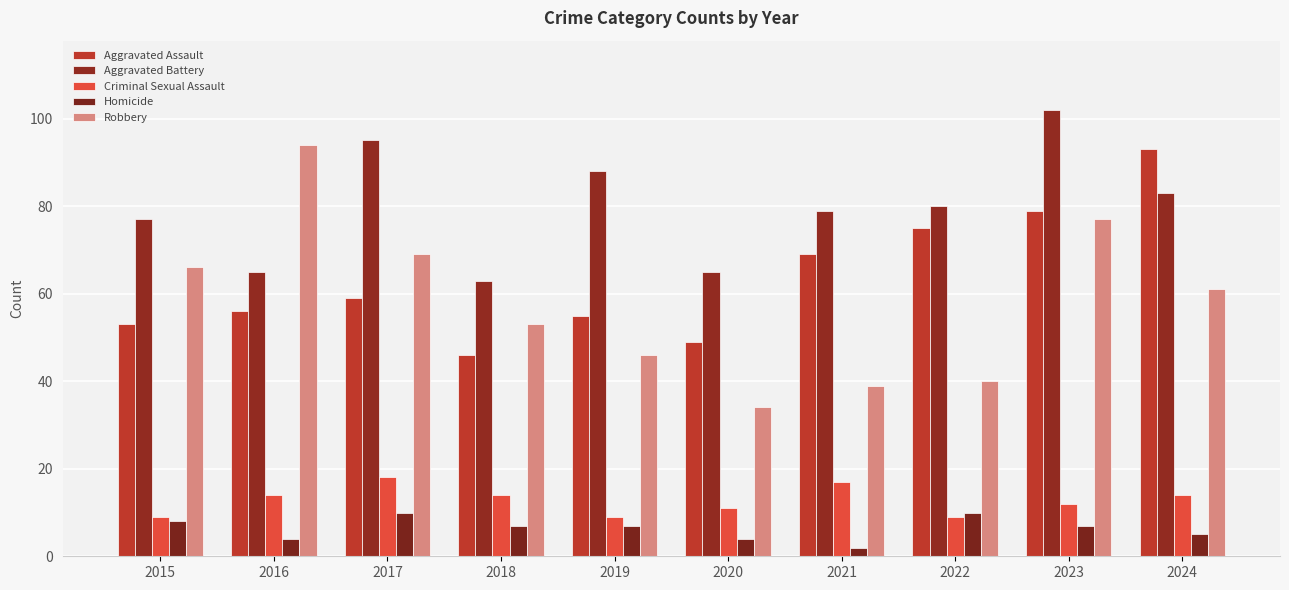

At which label is Aggravated Battery closest to 82?

2024